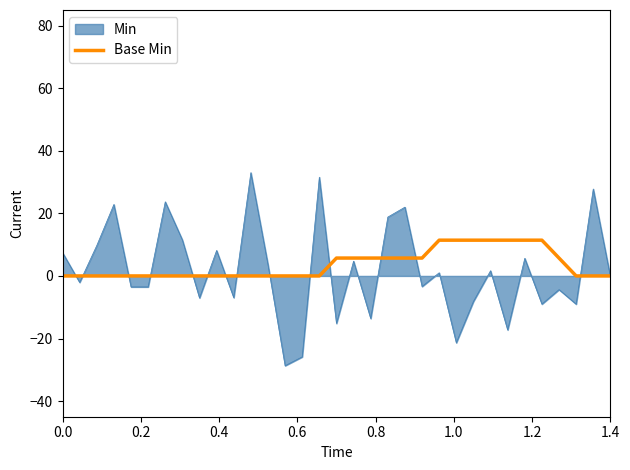

Rank the series by their maximum value, from lowest to highest.

Base Min, Min